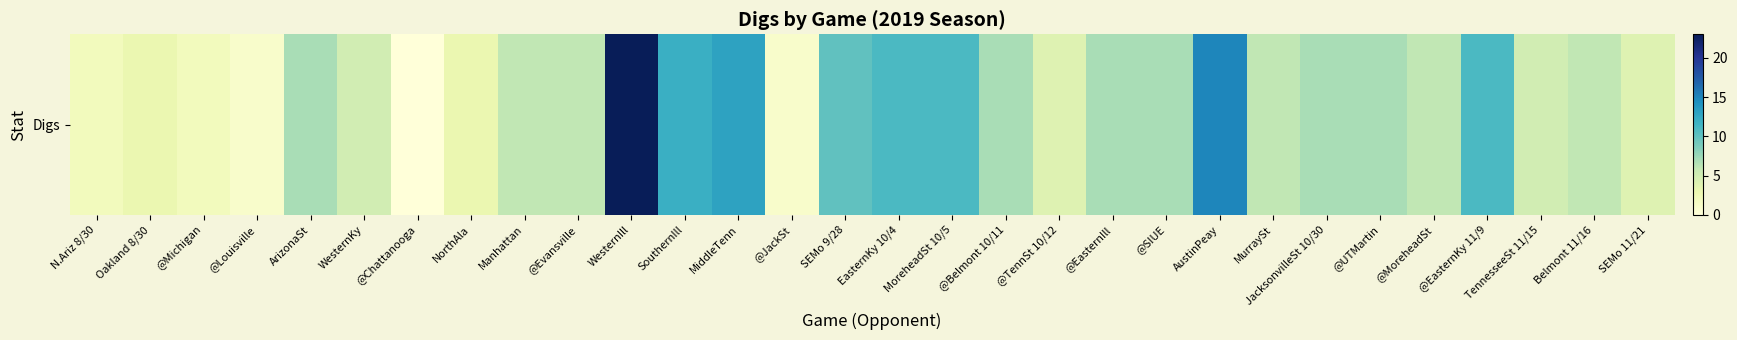

Where is the data nearest to the value 11?

EasternKy 10/4